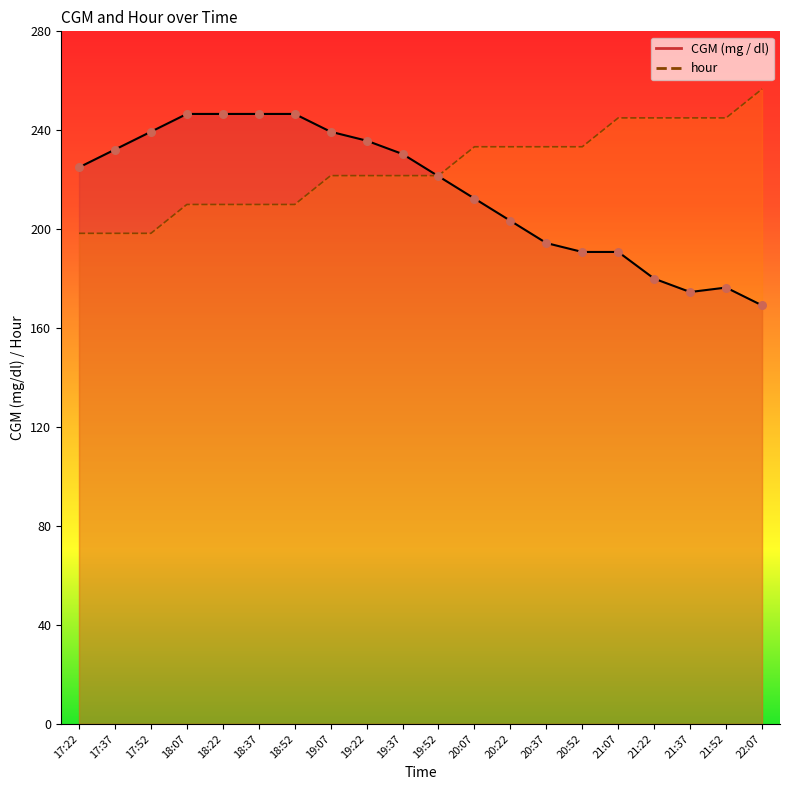

What is the total value across all series at 21:37?

419.6